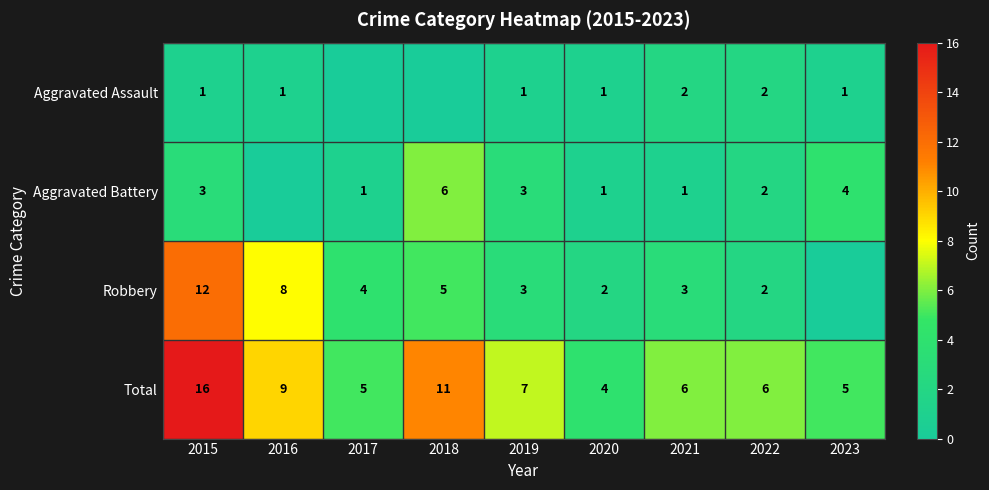

What is the maximum value shown in the chart?

16